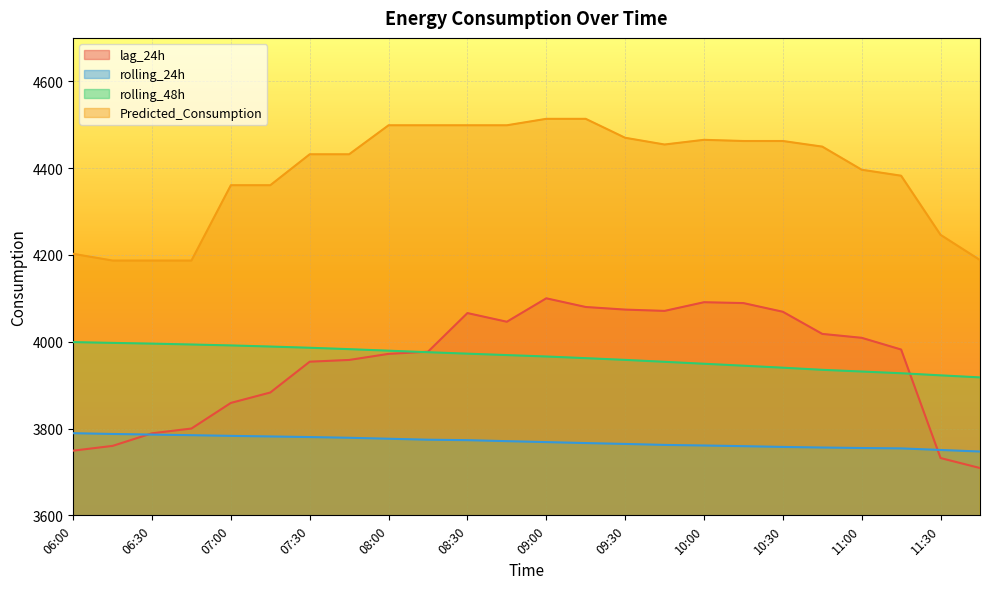

What is the average value of the rolling_24h series?

3769.6